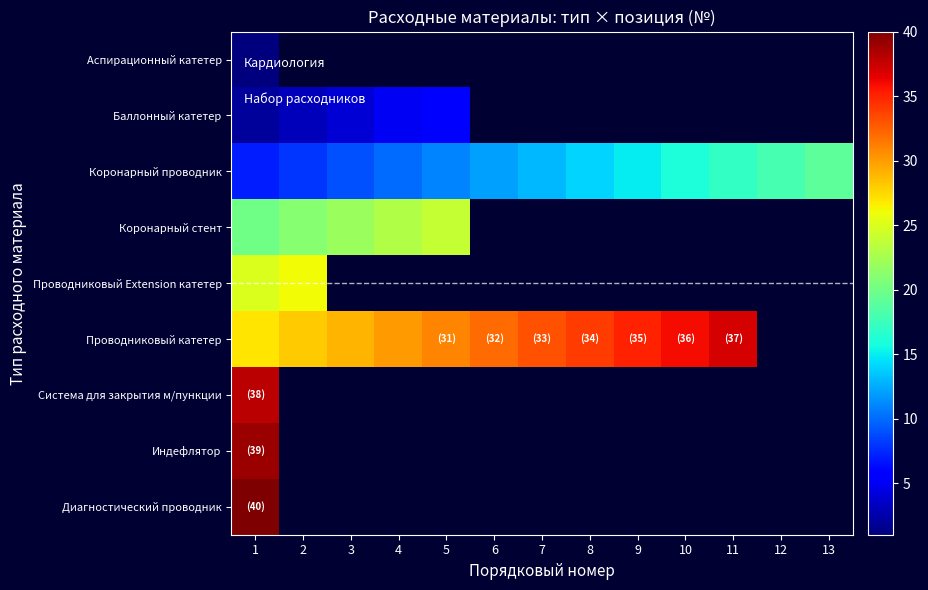

At which label is Баллонный катетер closest to 4?

3